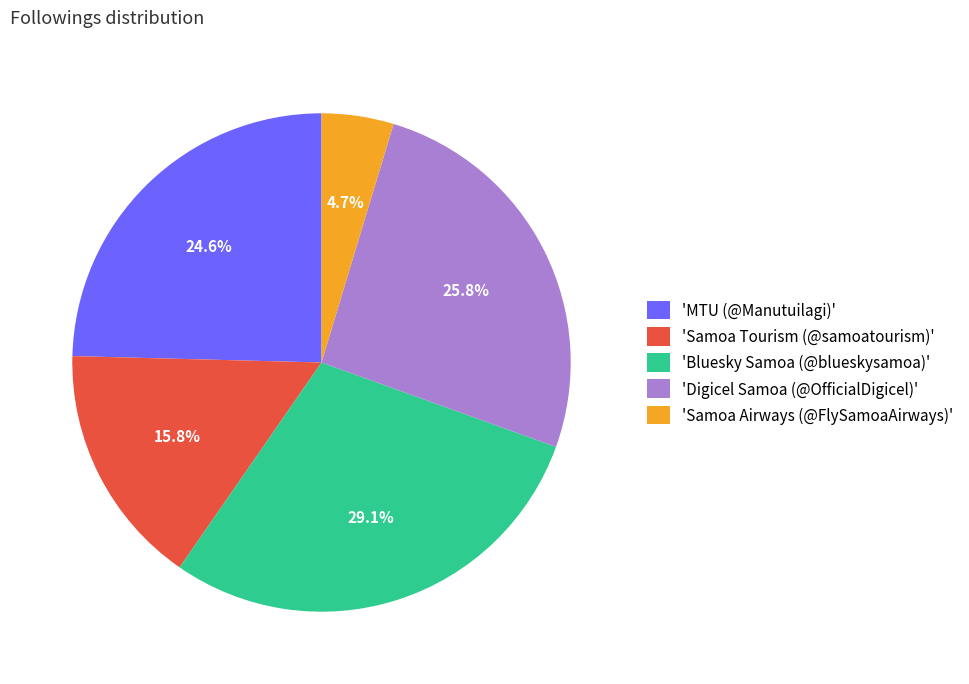

How many slices are in this pie chart?

5